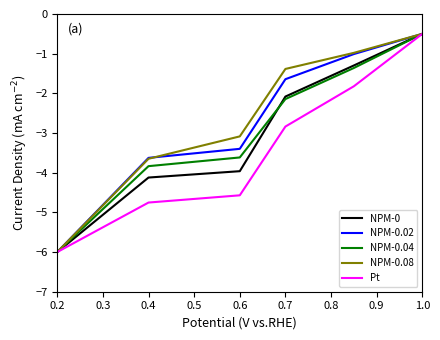

What is the difference between the second highest and minimum values in the Pt series?

4.2